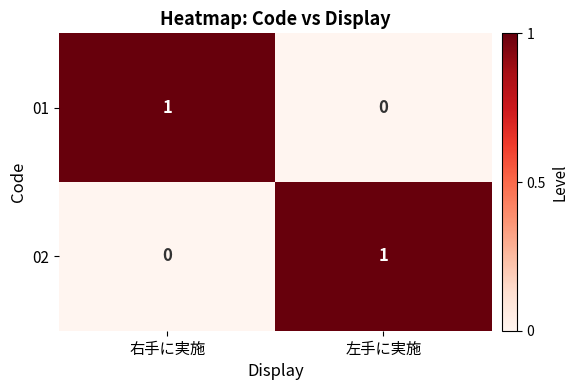

At which label is 02 closest to 0?

右手に実施